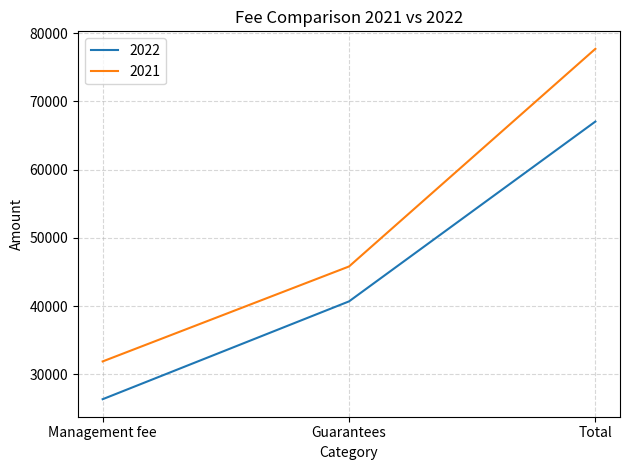

True or false: 2022 has a value of 40683 at Guarantees.

True